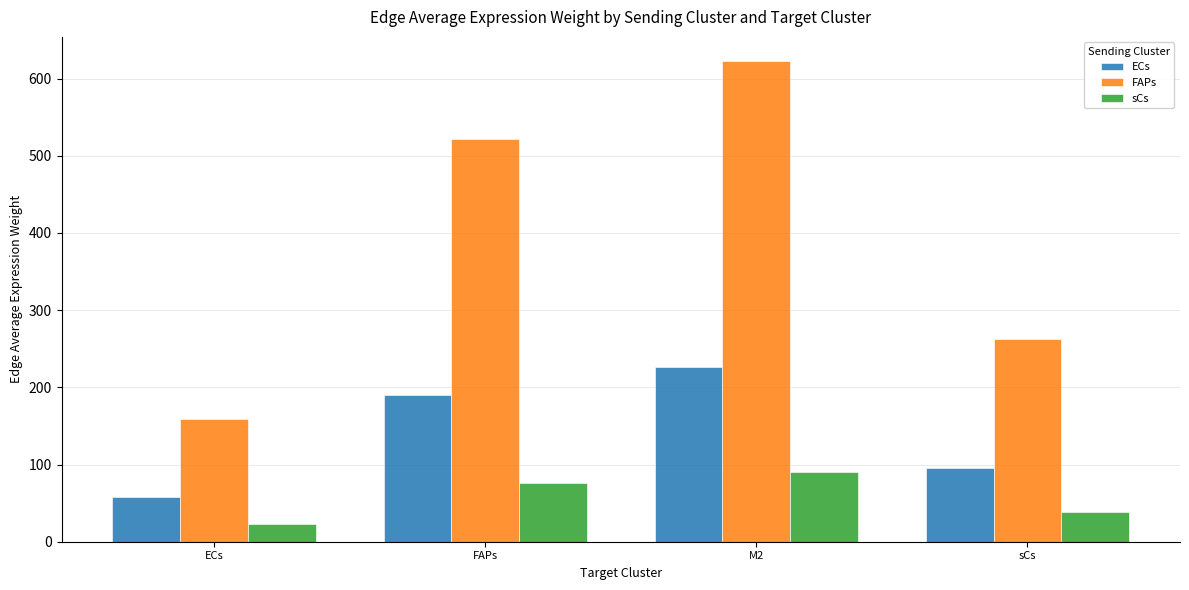

True or false: sCs has a value of 90.6 at M2.

True